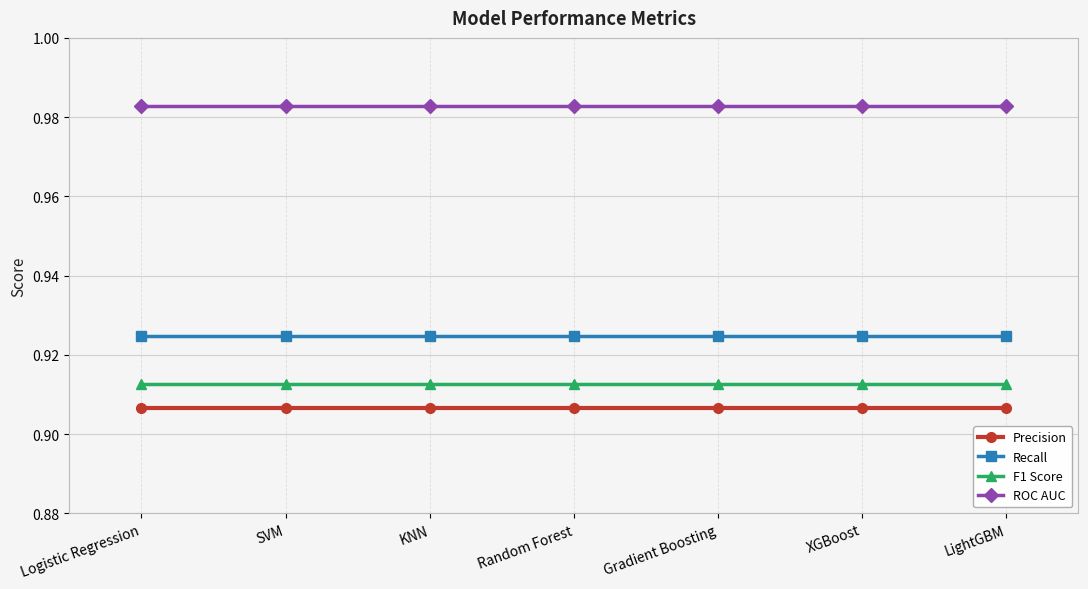

At how many categories does at least one series exceed 0?

7